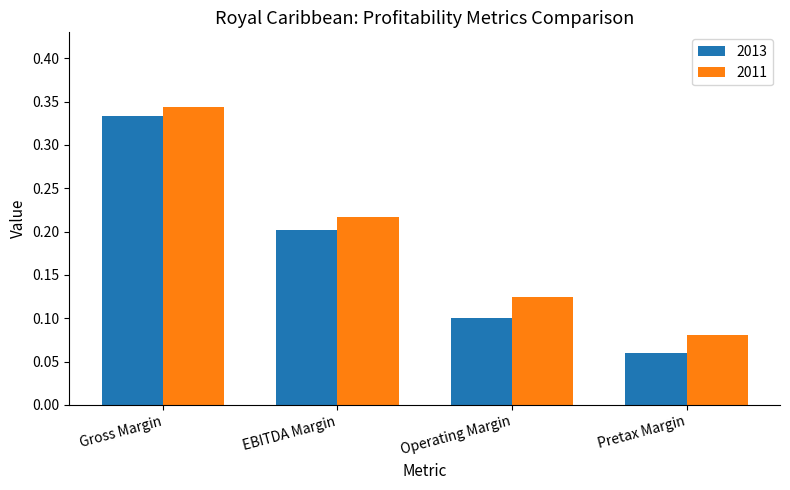

The 2011 series shows 0.1 at Operating Margin. True or false?

True